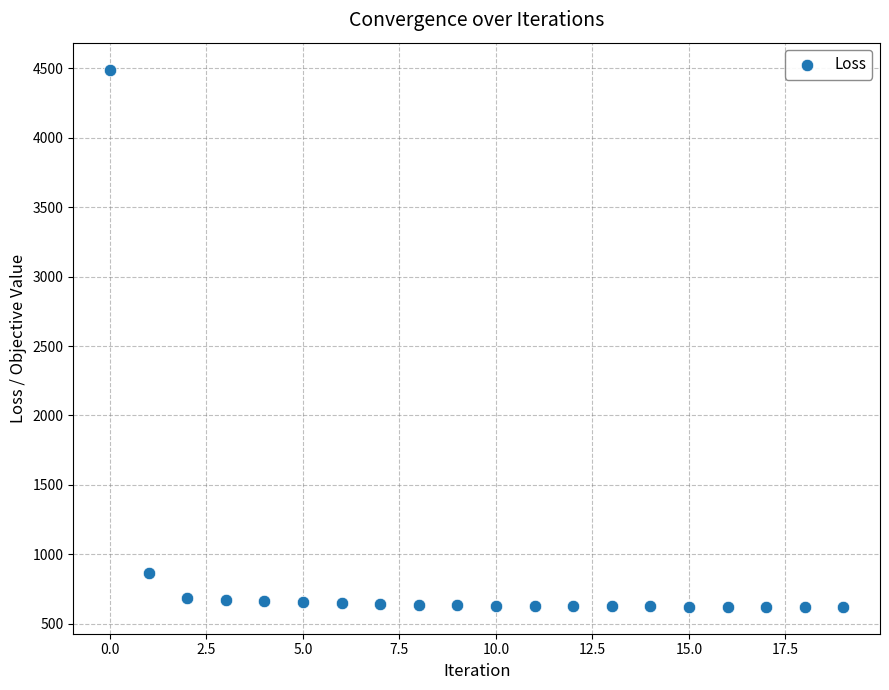

What is the range of Y values (max minus min)?

3869.0